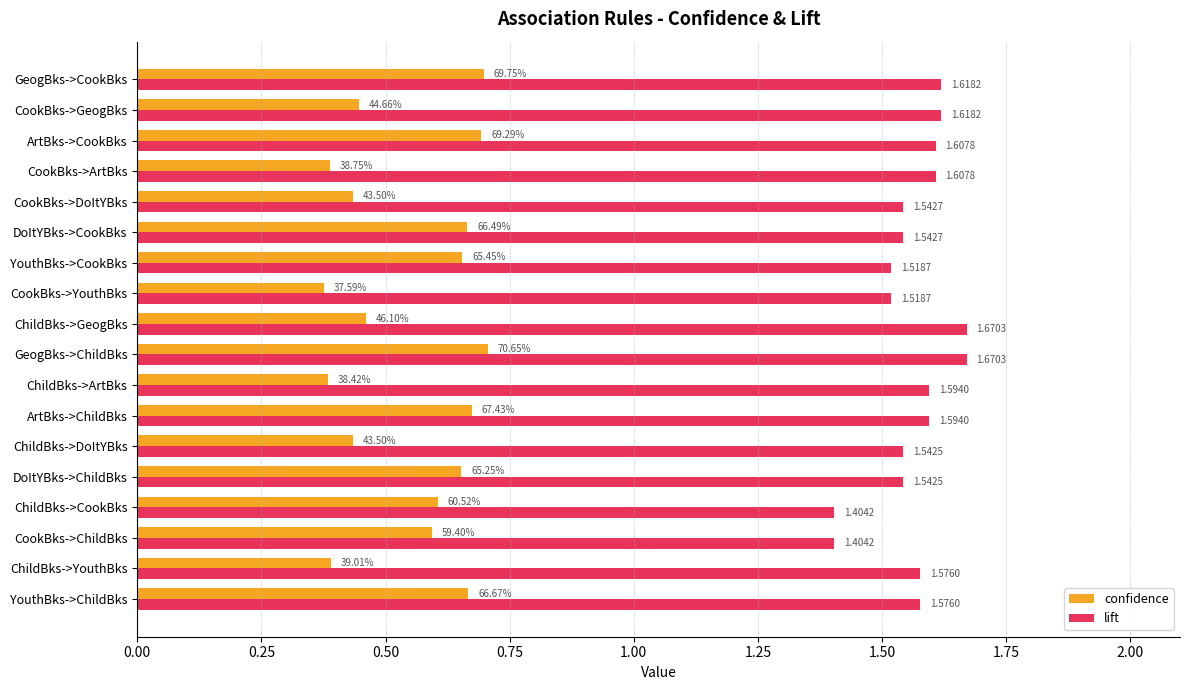

Which label corresponds to the smallest value in the chart?

CookBks->YouthBks